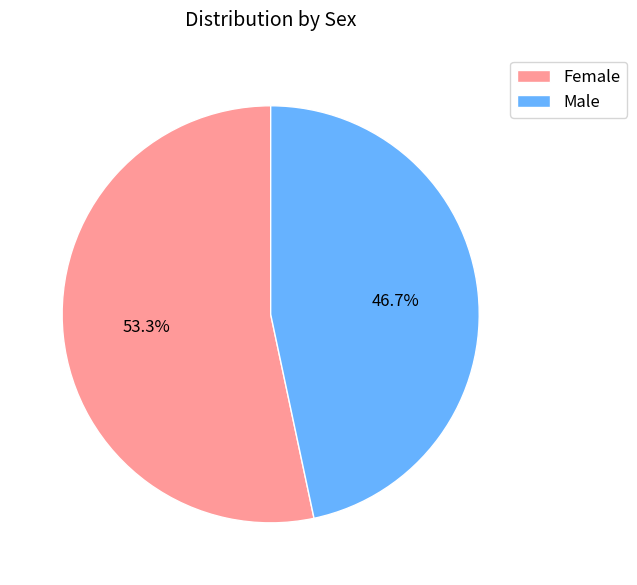

Rank the categories by value from highest to lowest.

Female, Male